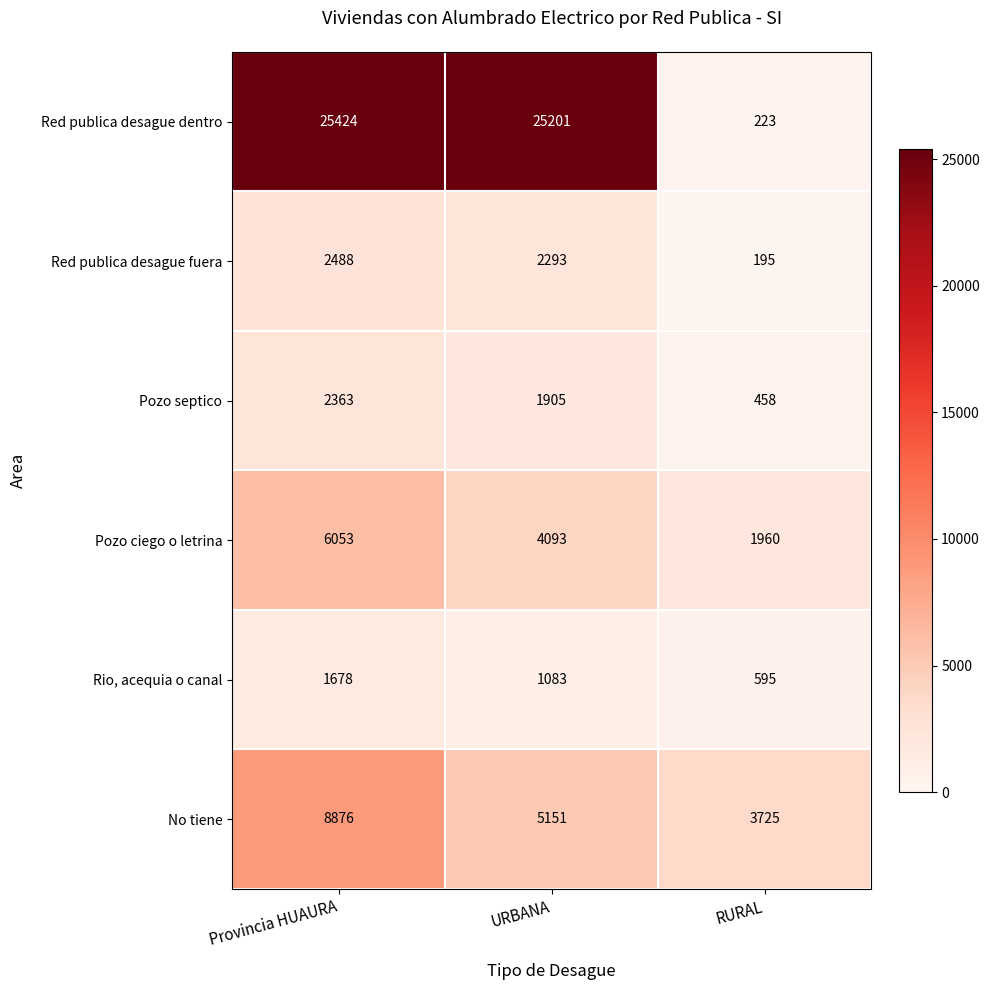

The value of Red publica desague dentro at RURAL is 223. True or false?

True